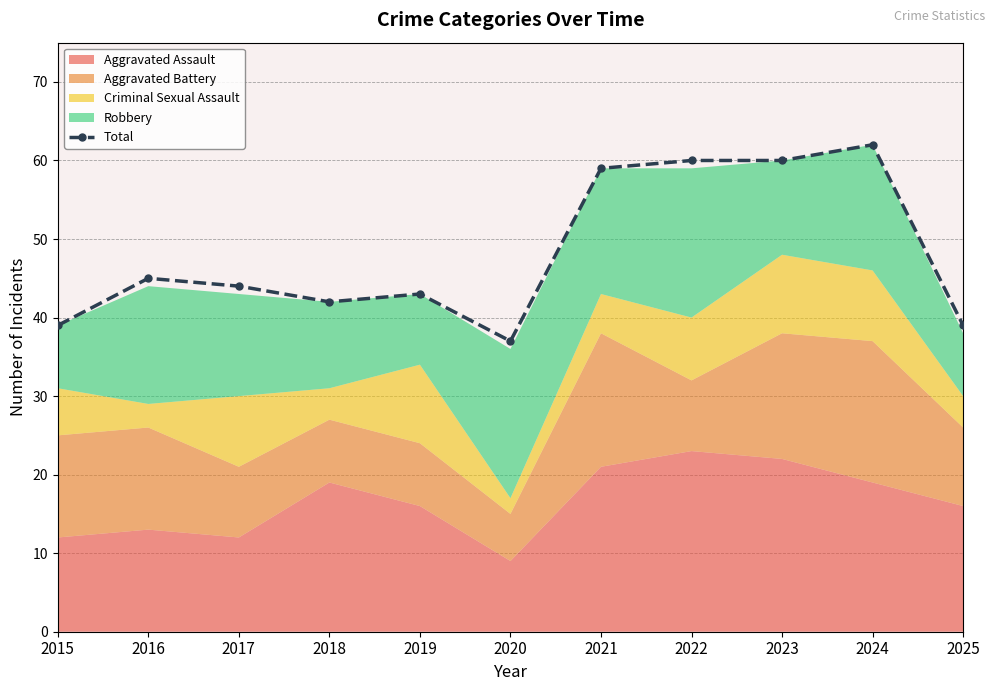

What is the difference between the second highest and minimum values?

23